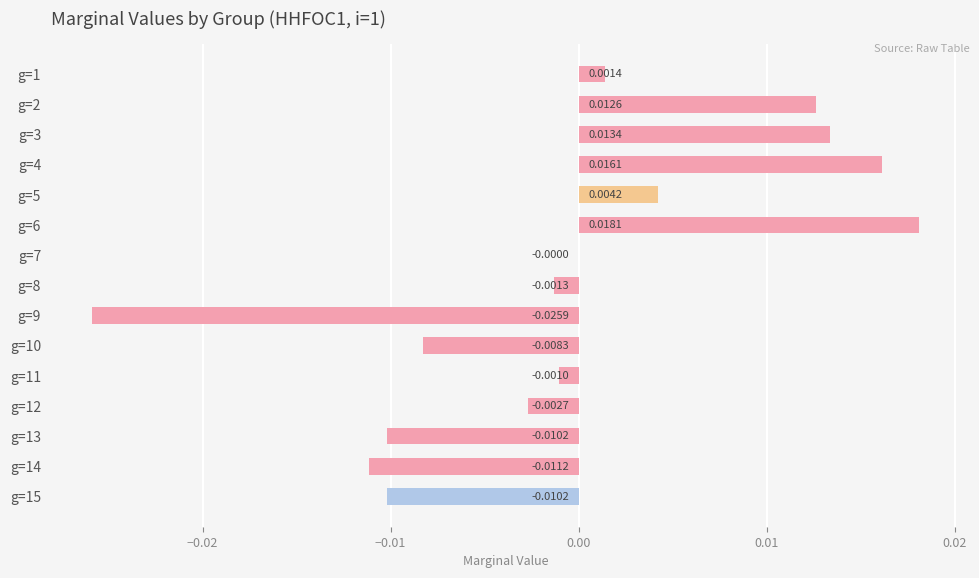

Are the bars grouped side by side (vs. stacked)?

No